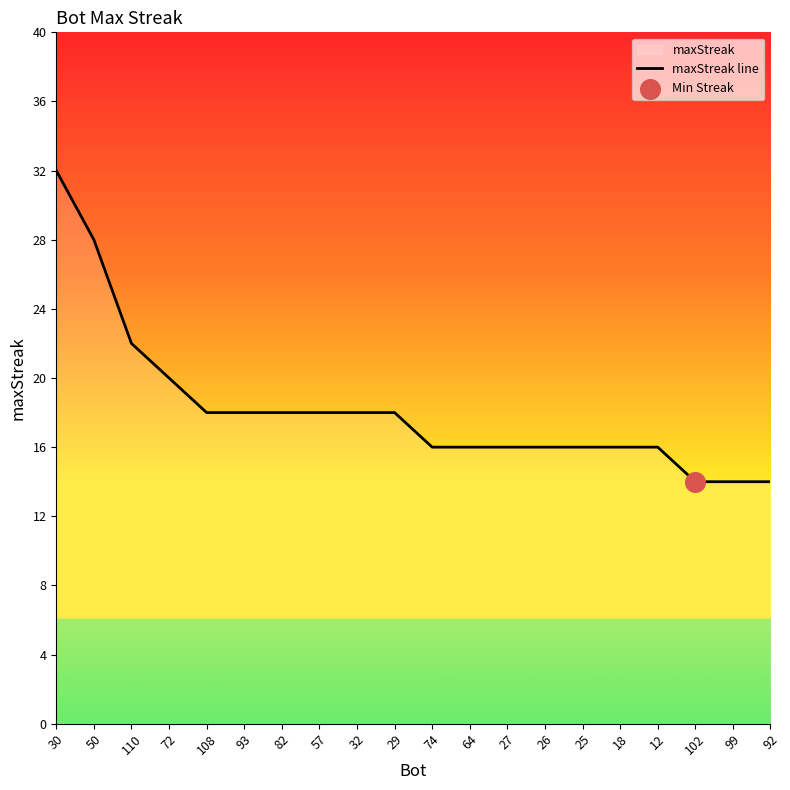

Which has a higher value, 50 or 25?

50